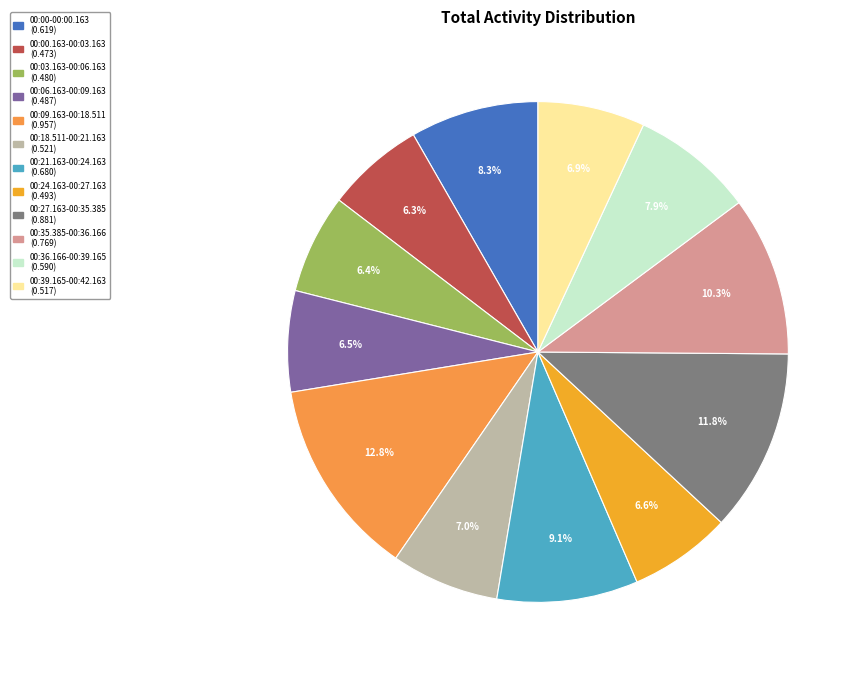

Do 00:27.163-00:35.385 and 00:00-00:00.163 together represent more than half of the pie?

No